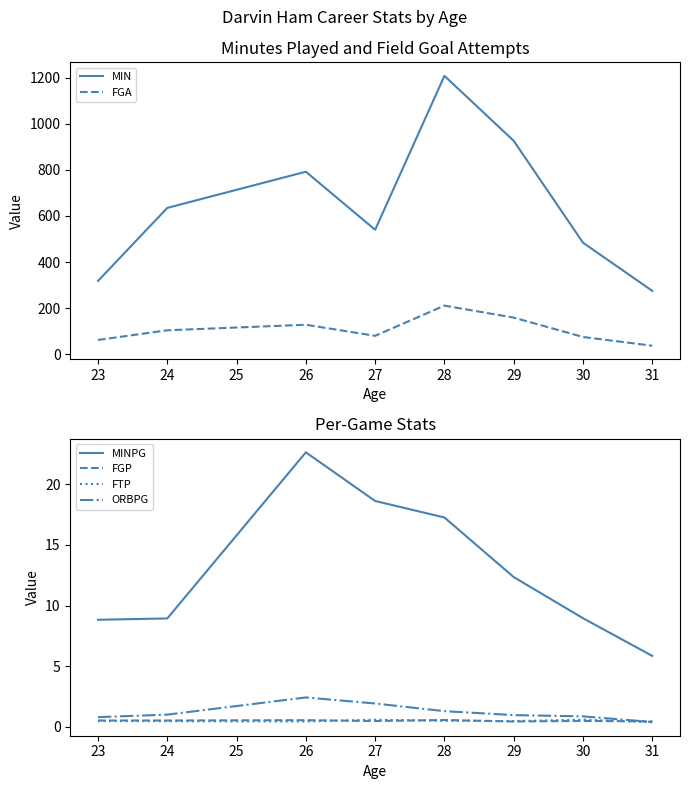

Is the value of FGA at 29 greater than the value of MIN at 28?

No